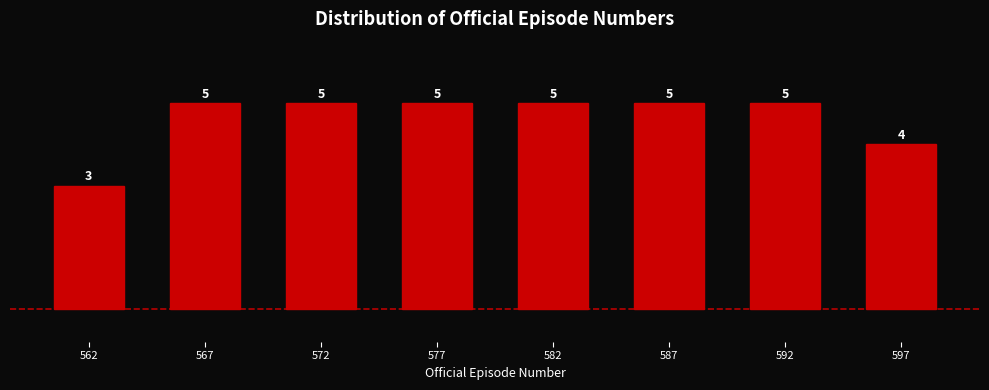

Reading right to left, transcribe all the data shown in this chart.

597=4	592=5	587=5	582=5	577=5	572=5	567=5	562=3